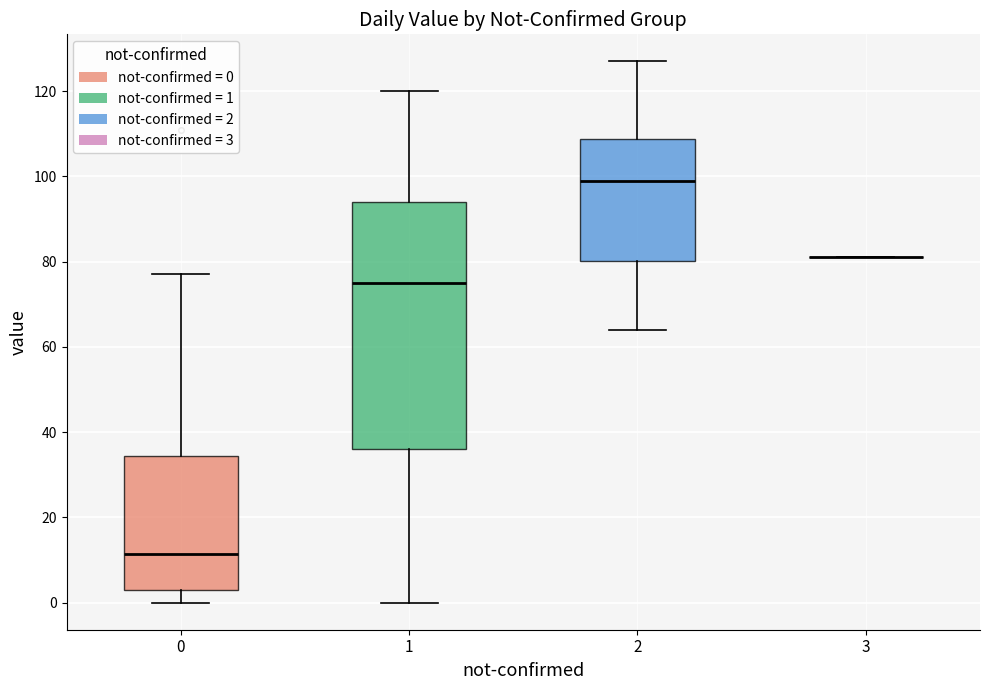

Reading left to right, read every box against the y-axis: the position of its median line, the range the box covers, and the ends of its whiskers. The values are not printed on the chart, so give them approximately, as read against the axis.

0: median 12, box 4 to 34, whiskers 0 to 78
1: median 76, box 36 to 94, whiskers 0 to 120
2: median 100, box 80 to 108, whiskers 64 to 128
3: box collapsed to a line at 82, whiskers 82 to 82